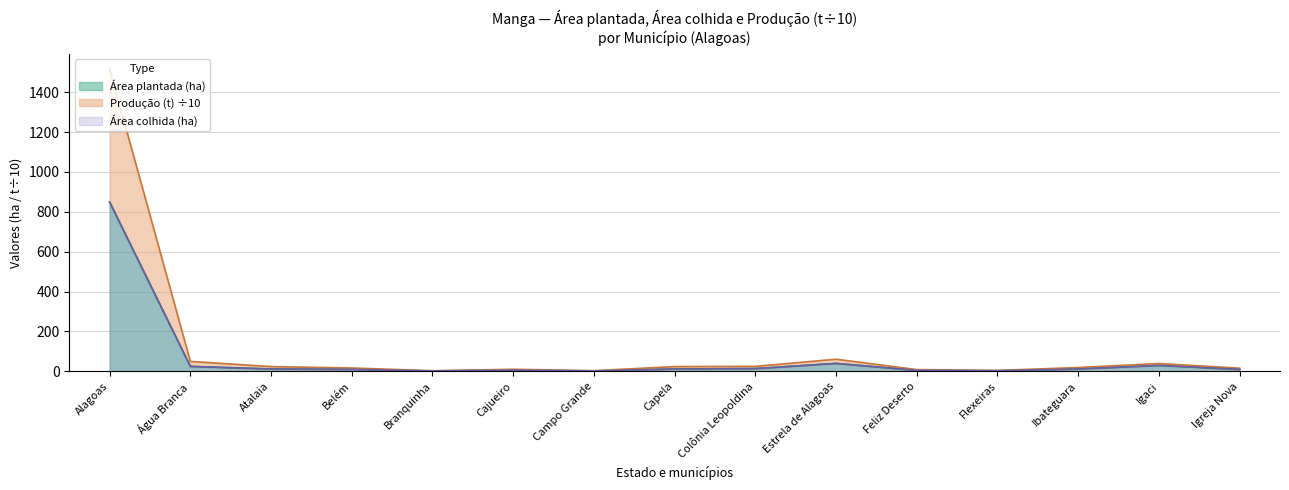

What is the sum of the Área plantada (ha) values at Alagoas and Campo Grande?

851